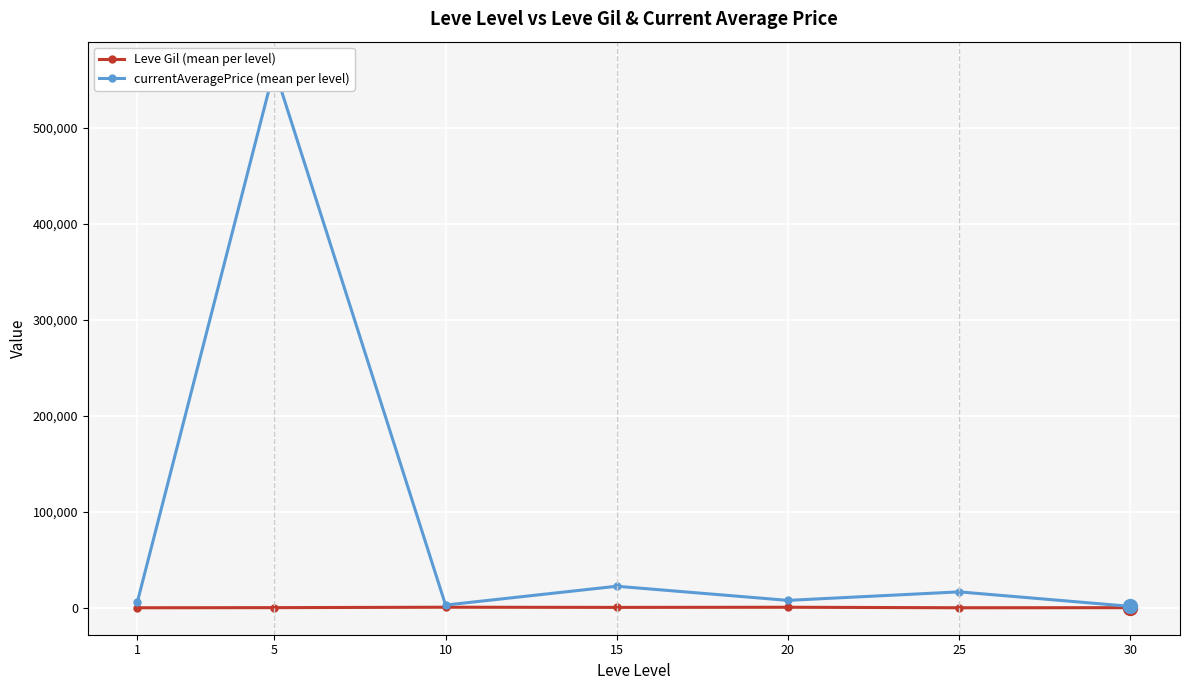

How many data points in Leve Gil (mean per level) are above 363?

4